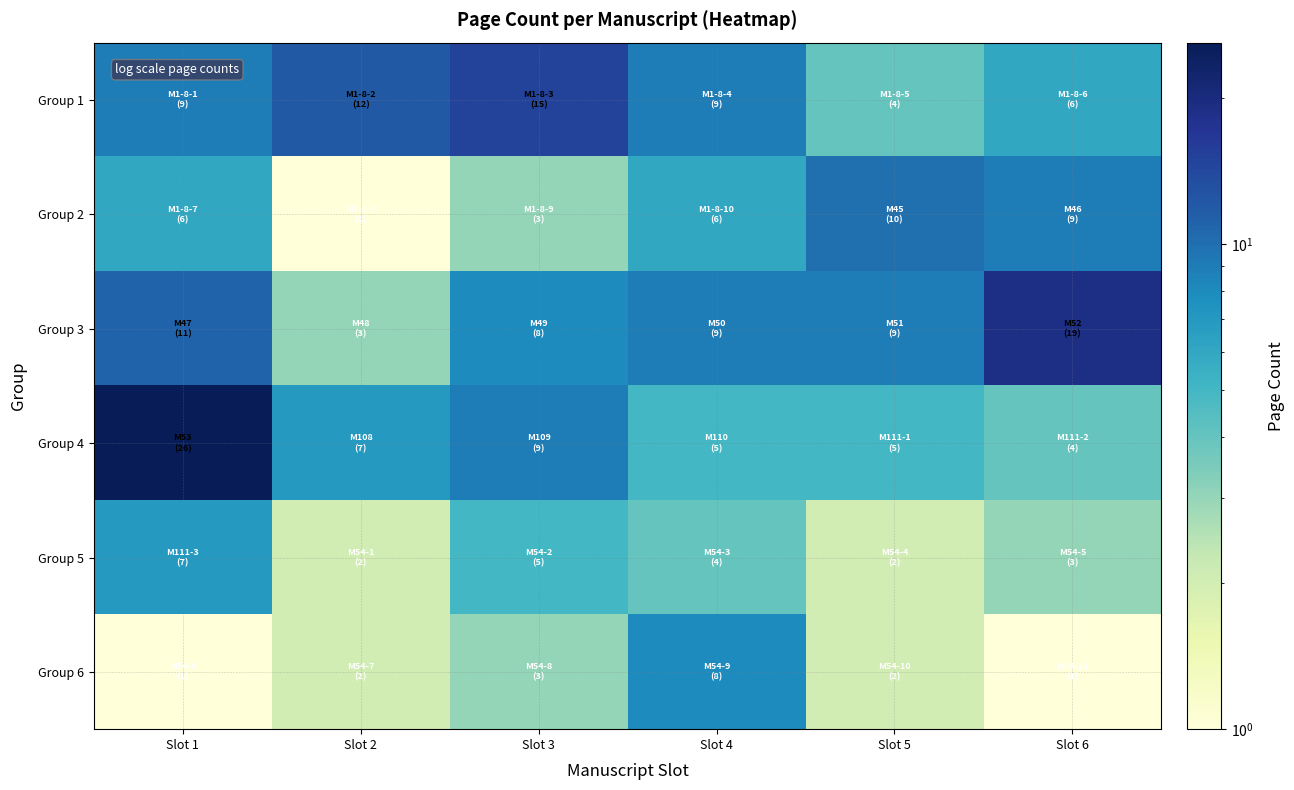

Which label corresponds to the largest value in the chart?

Slot 1